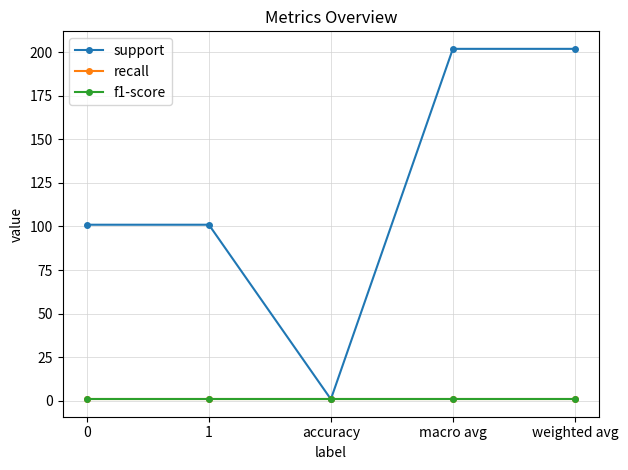

Is the value of recall at 1 greater than the value of support at macro avg?

No